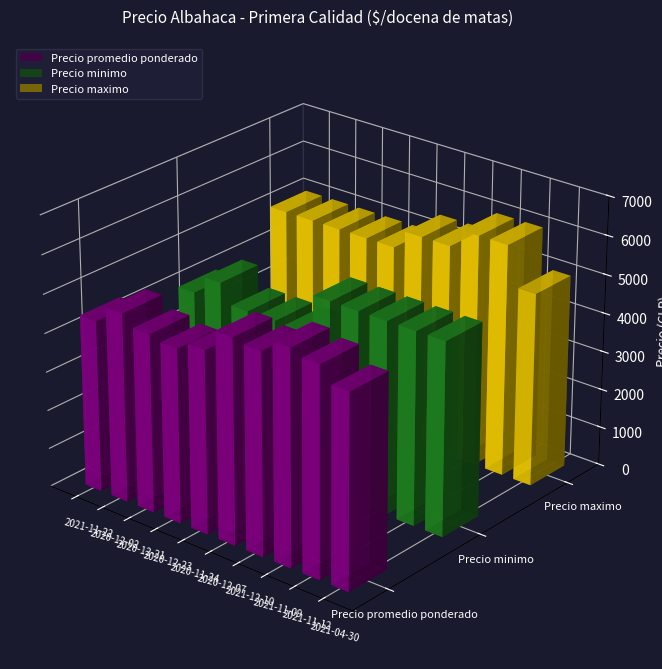

What is the label of the 6th bar from the left?

2020-12-07